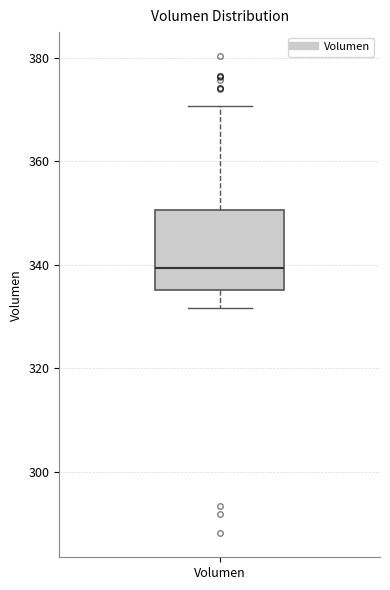

Read this box plot against the y-axis: the position of the median line, the range covered by the box, and the ends of both whiskers. The values are not printed on the chart, so give them approximately, as read against the axis.

median 340, box 336 to 350, whiskers 332 to 370